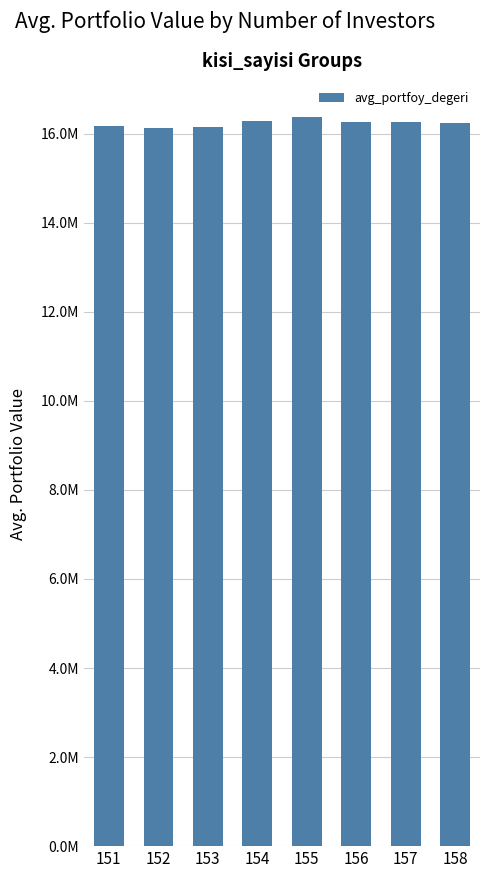

Reading right to left, list all the values displayed in this chart.

16227798.4	16269077.1	16257414.3	16365569.3	16279687.0	16138941.6	16121131.9	16162320.9